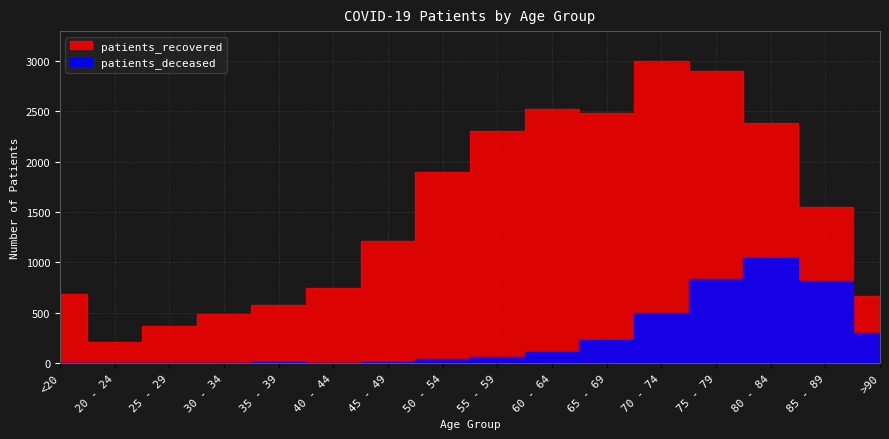

What is the maximum value for patients_deceased?

1044